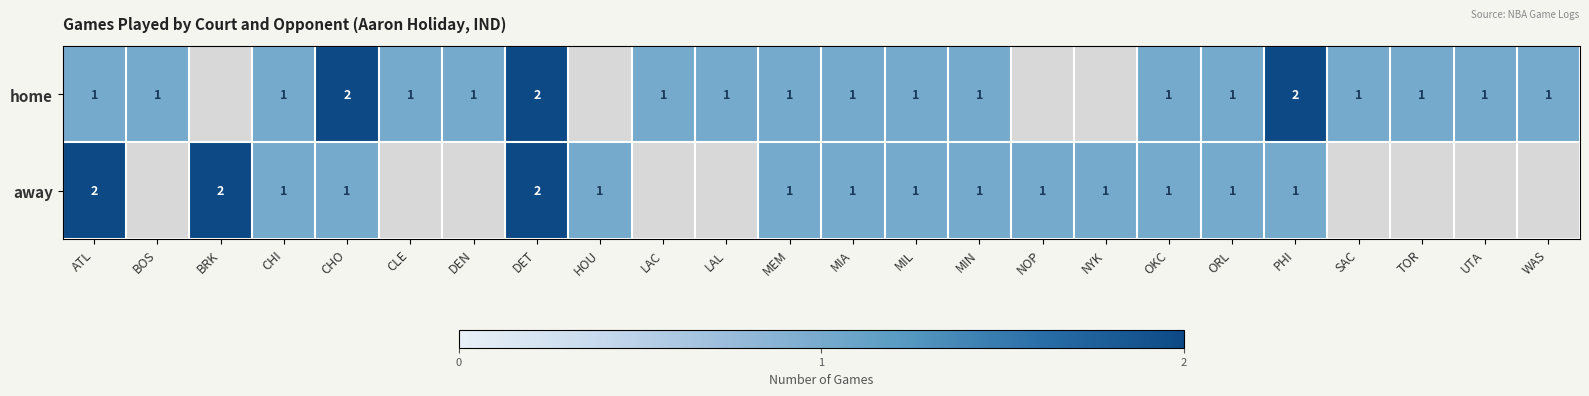

Is it true that away equals 1 at NOP?

True